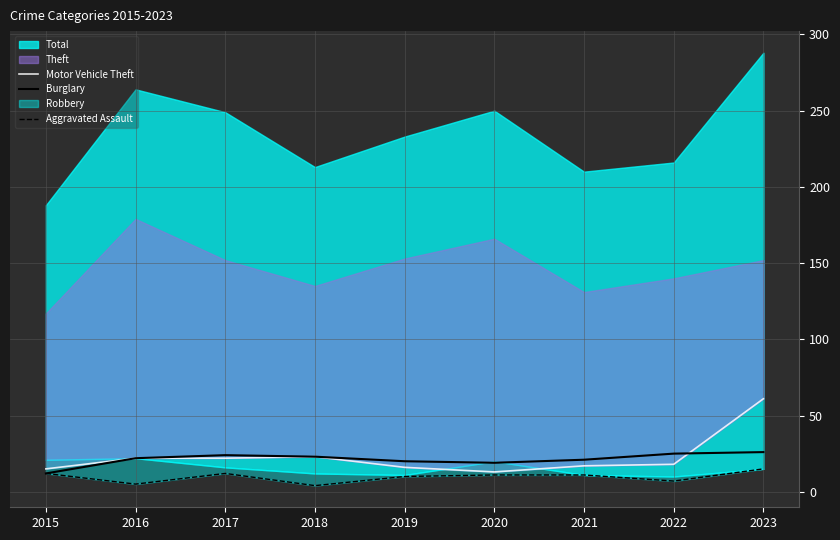

How many values in the Motor Vehicle Theft series are below 18?

4